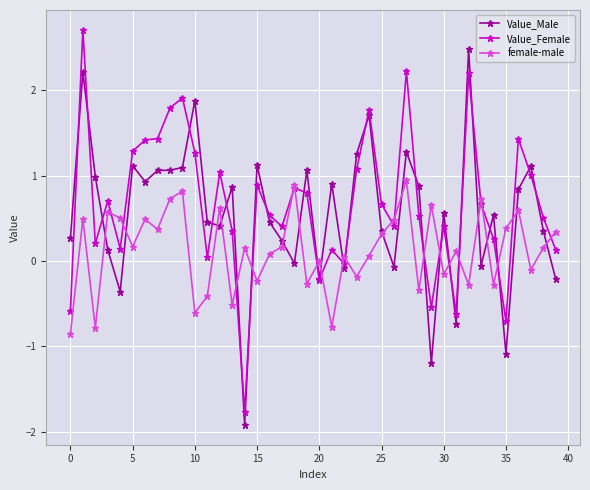

How many series are shown in this chart?

3